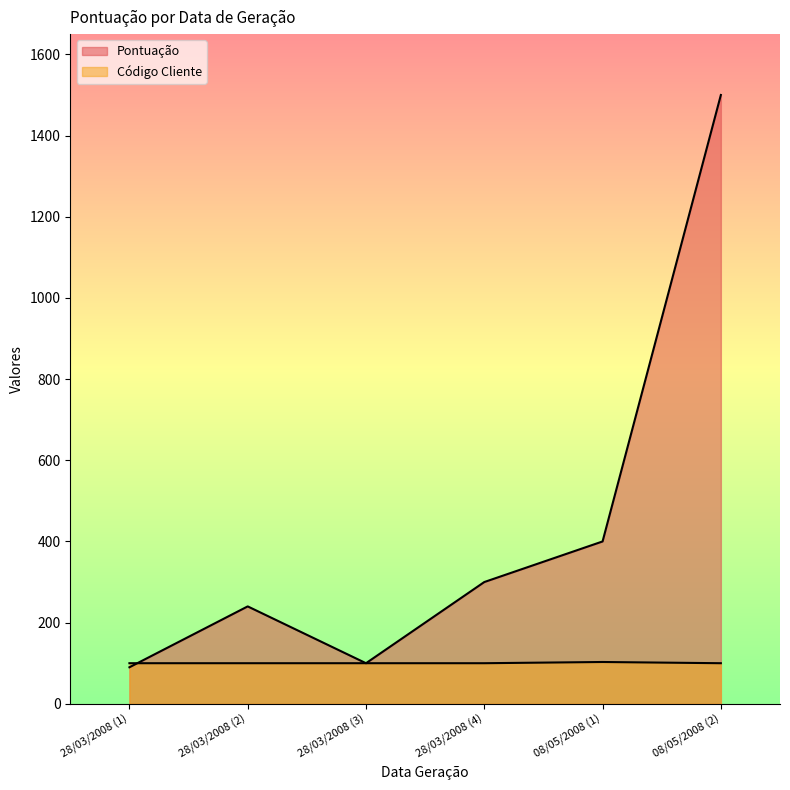

Reading right to left, transcribe all the data shown in this chart.

Pontuação: 08/05/2008 (2)=1500	08/05/2008 (1)=400	28/03/2008 (4)=300	28/03/2008 (3)=100	28/03/2008 (2)=240	28/03/2008 (1)=90
Código Cliente: 08/05/2008 (2)=100	08/05/2008 (1)=103	28/03/2008 (4)=100	28/03/2008 (3)=100	28/03/2008 (2)=100	28/03/2008 (1)=100